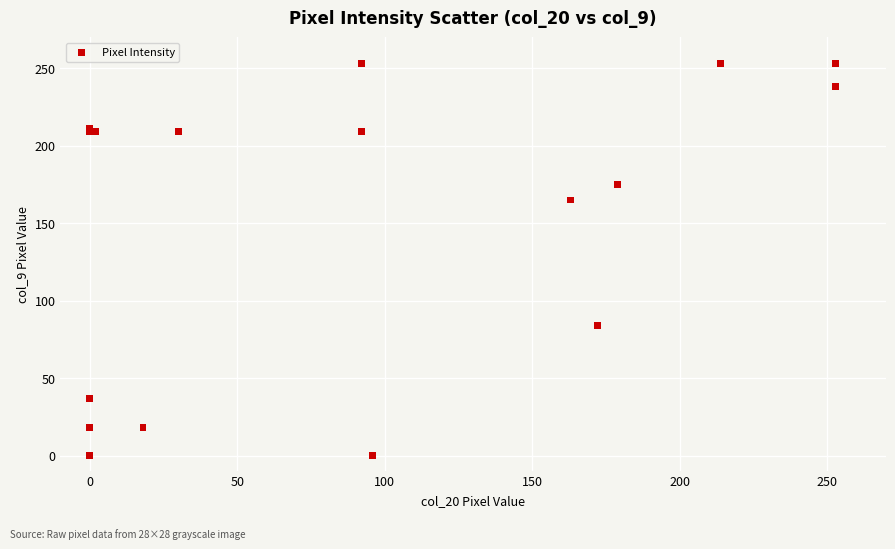

What Y value in the scatter plot is closest to 126?

165